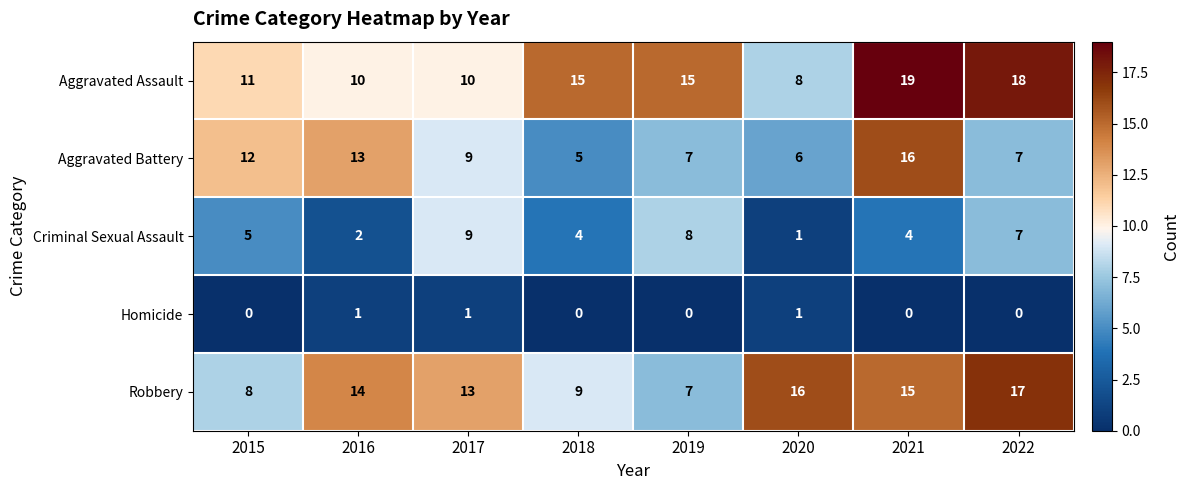

Between 2015 and 2021, which series saw the biggest shift?

Aggravated Assault